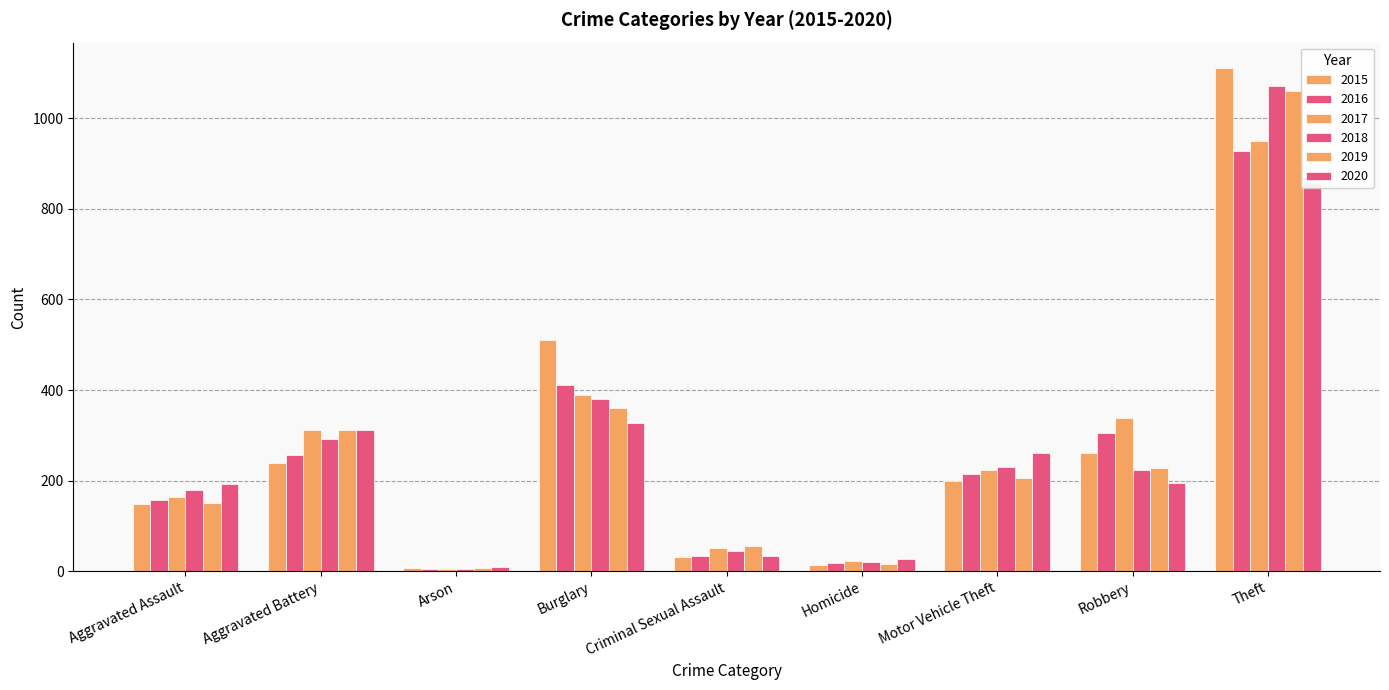

What is the minimum value shown in the chart?

6